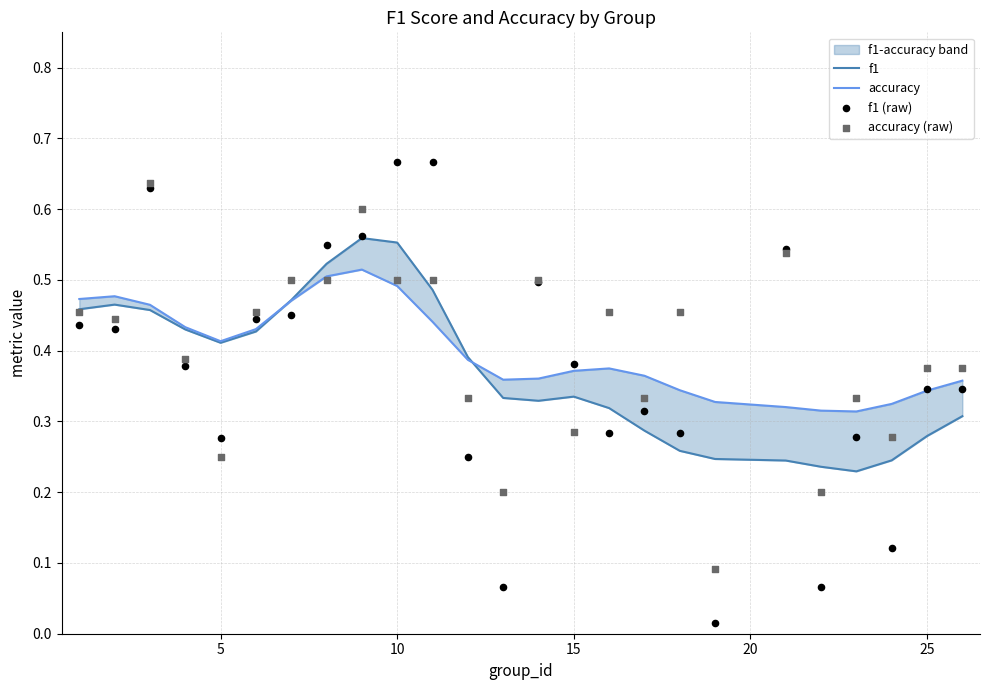

Which series reaches the minimum Y coordinate?

f1 (raw)